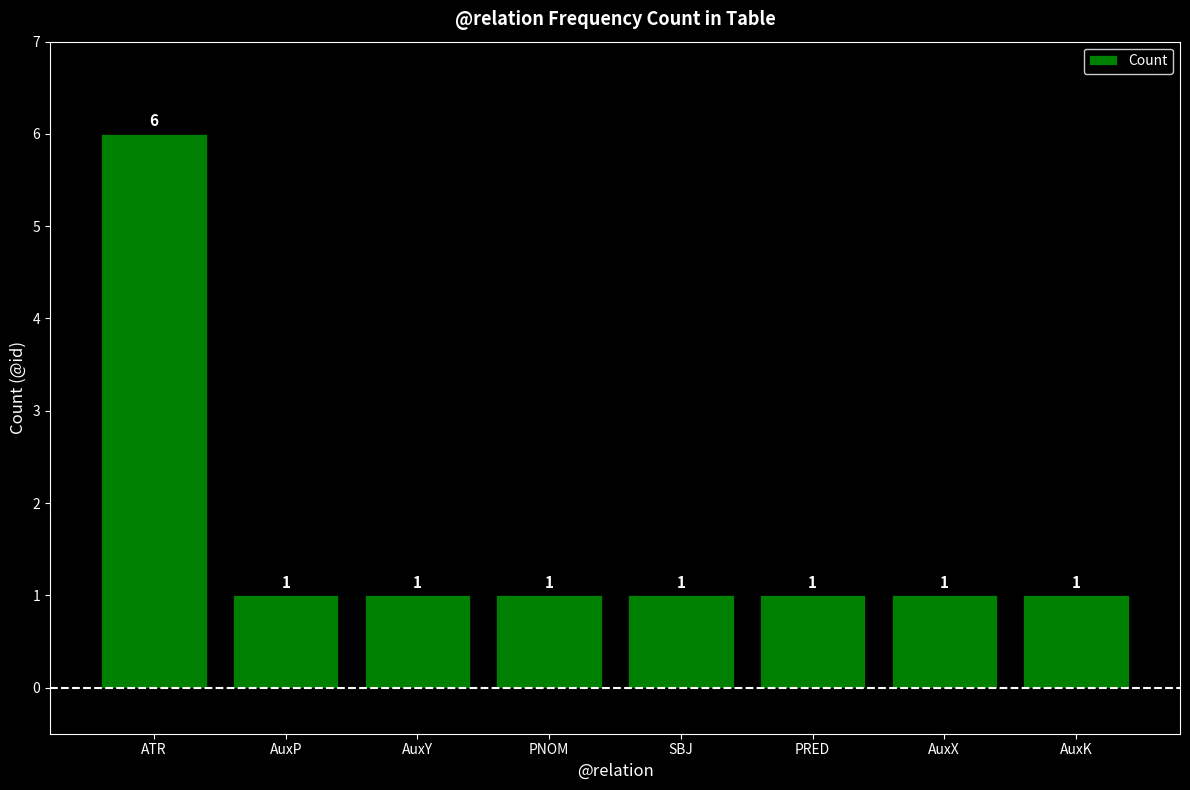

Read the value at AuxK.

1